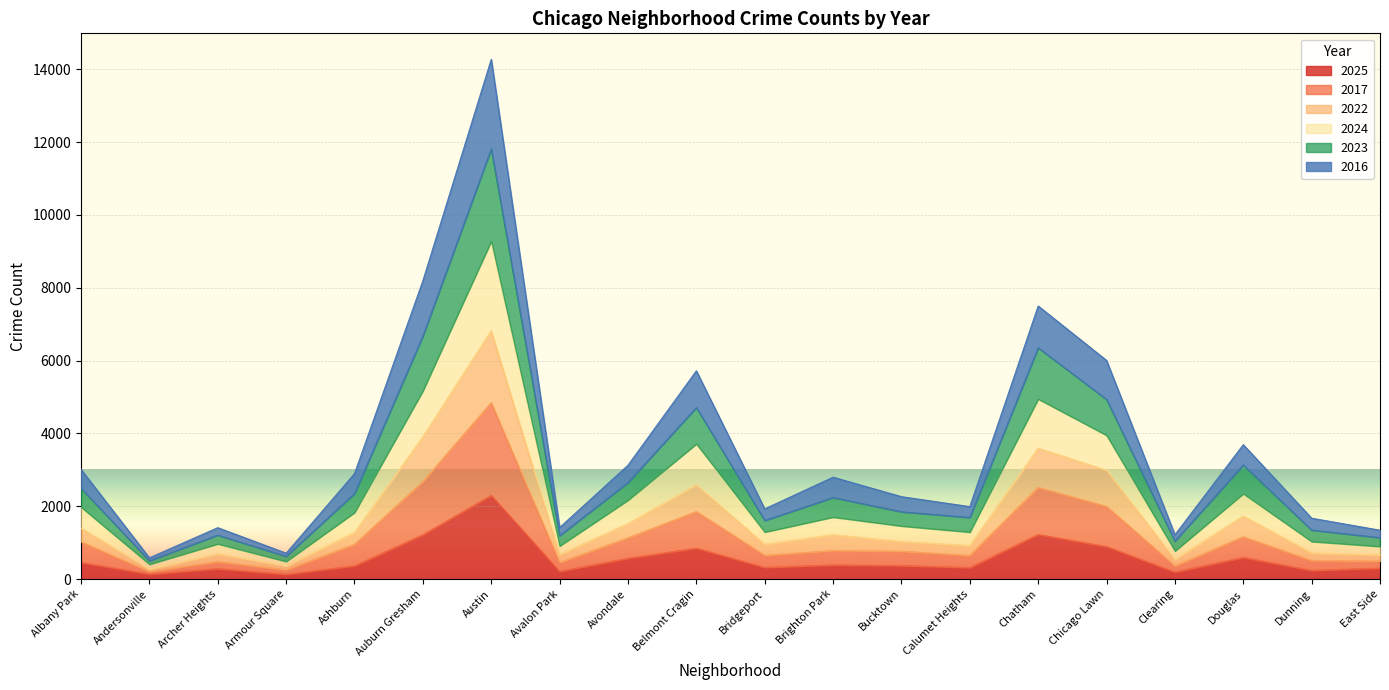

What is the greatest value displayed?

14275